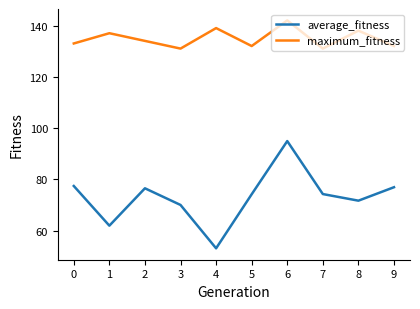

What is the lowest value of the average_fitness series?

53.1